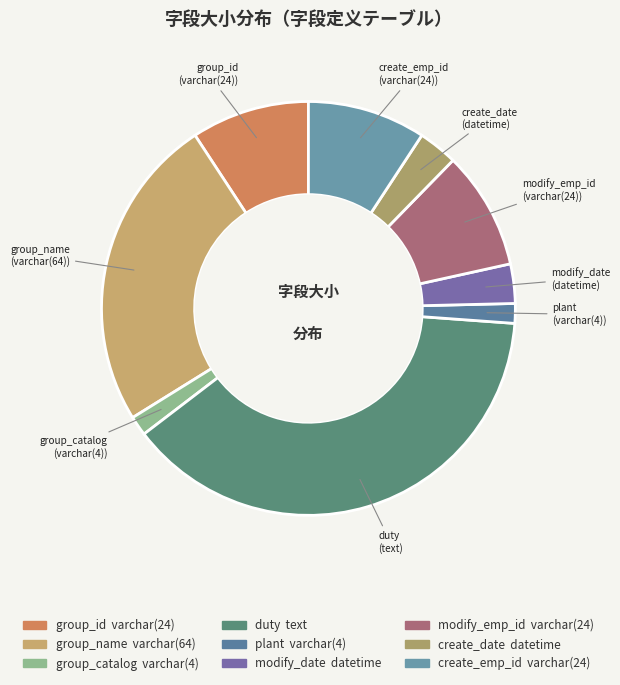

What is the largest slice in the pie chart?

duty